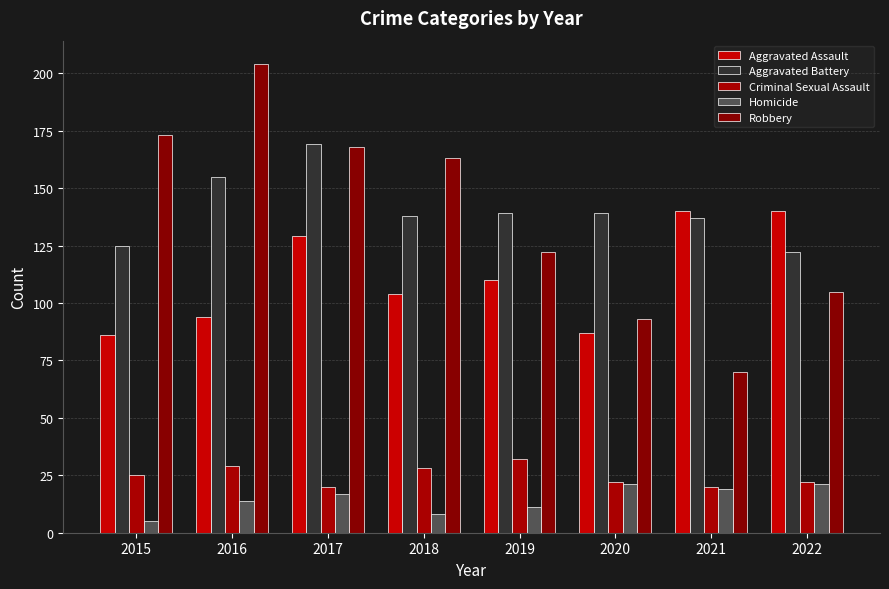

What is the smallest value displayed?

5